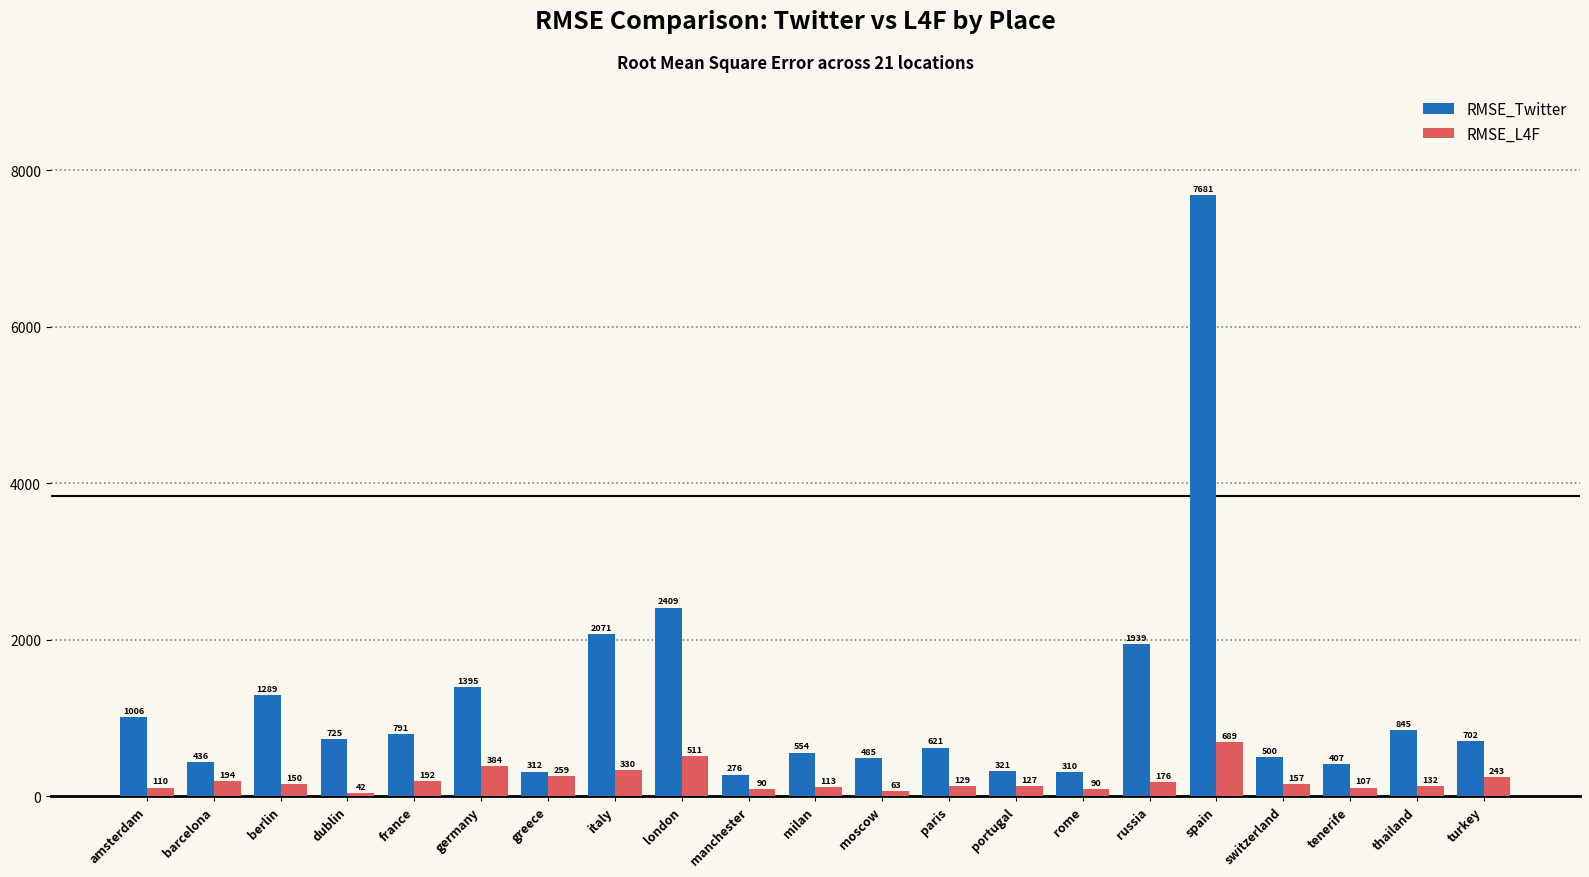

What is the greatest value displayed?

7680.5